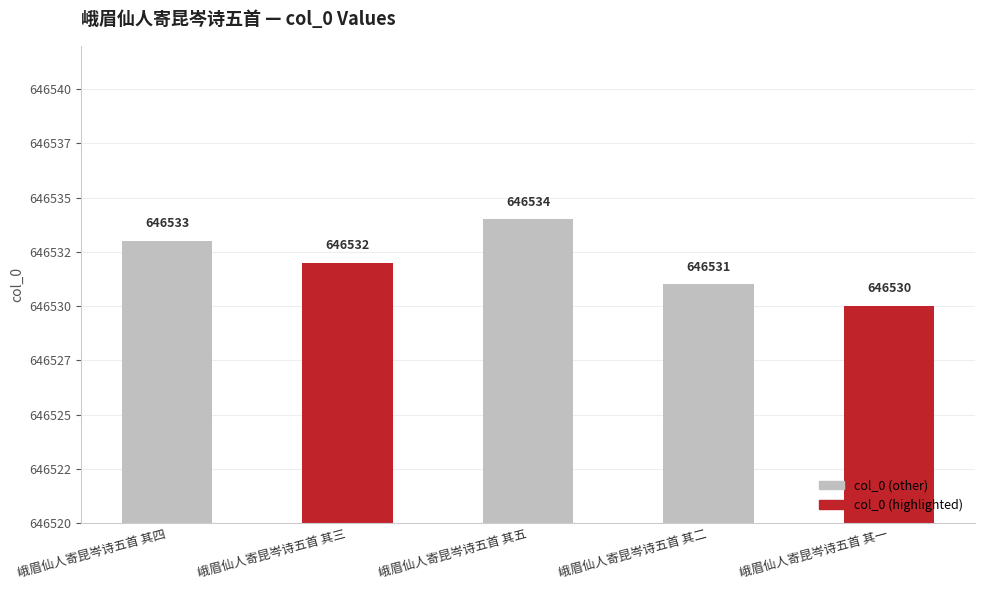

Does the chart contain any negative values?

No